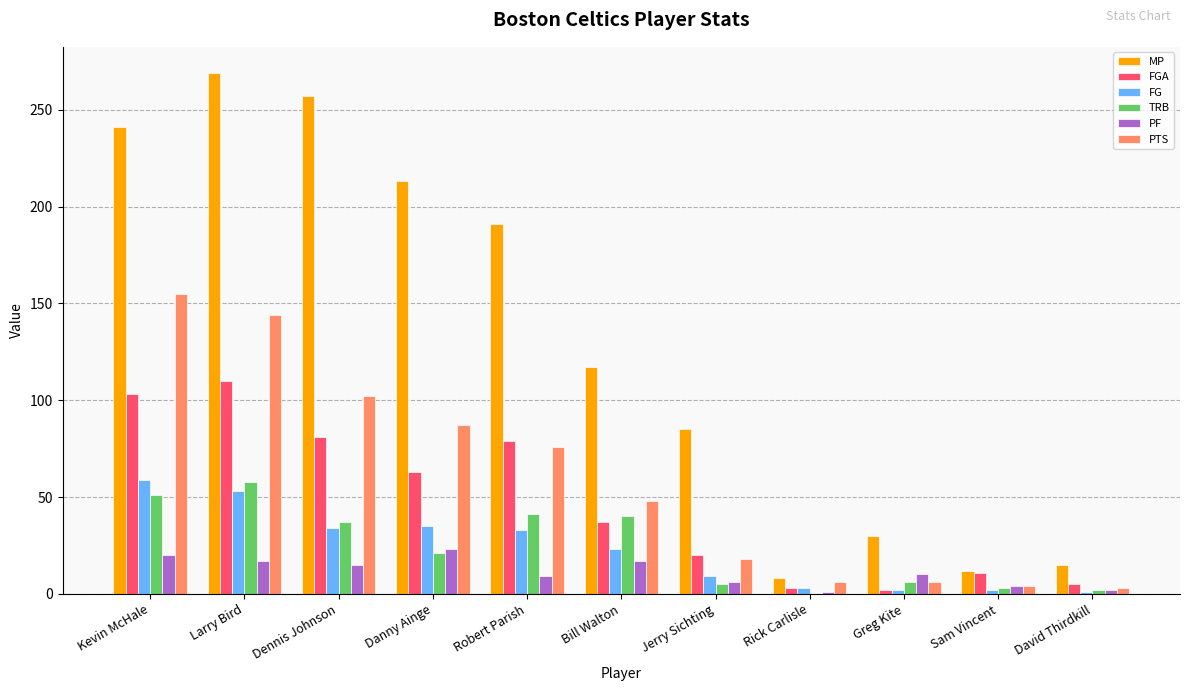

What is the sum of all FGA values?

514